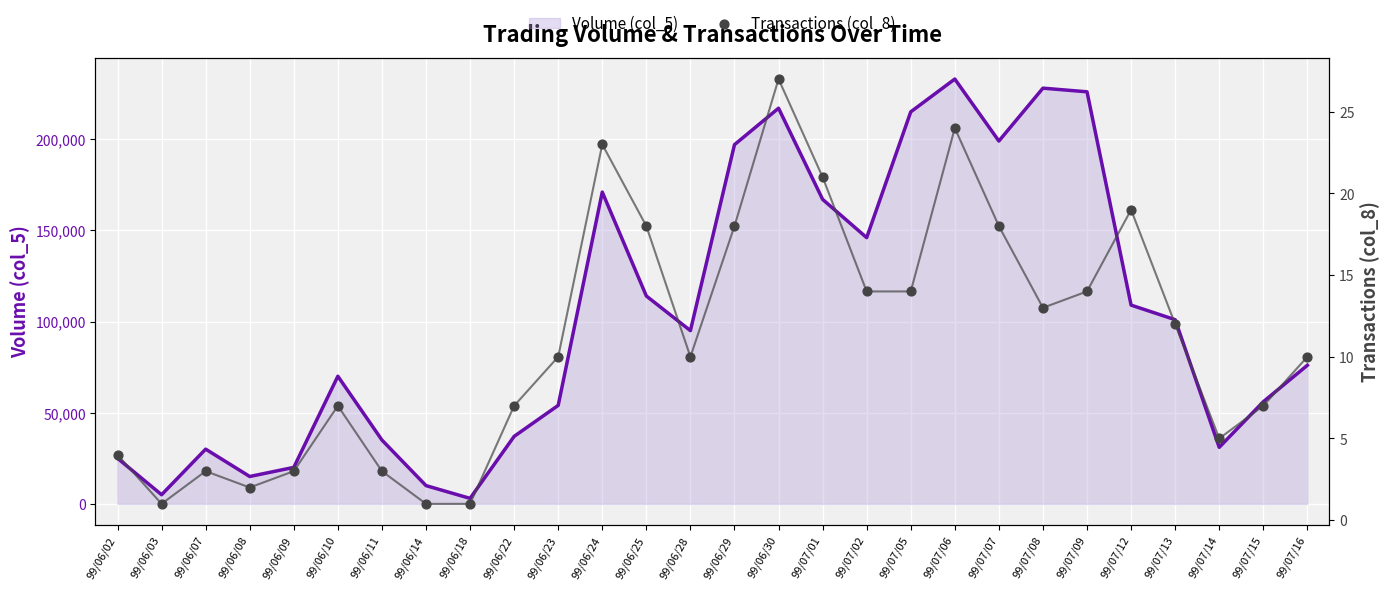

Is the value of Volume (col_5) at 99/06/30 greater than the value of Transactions (col_8) at 99/06/22?

Yes